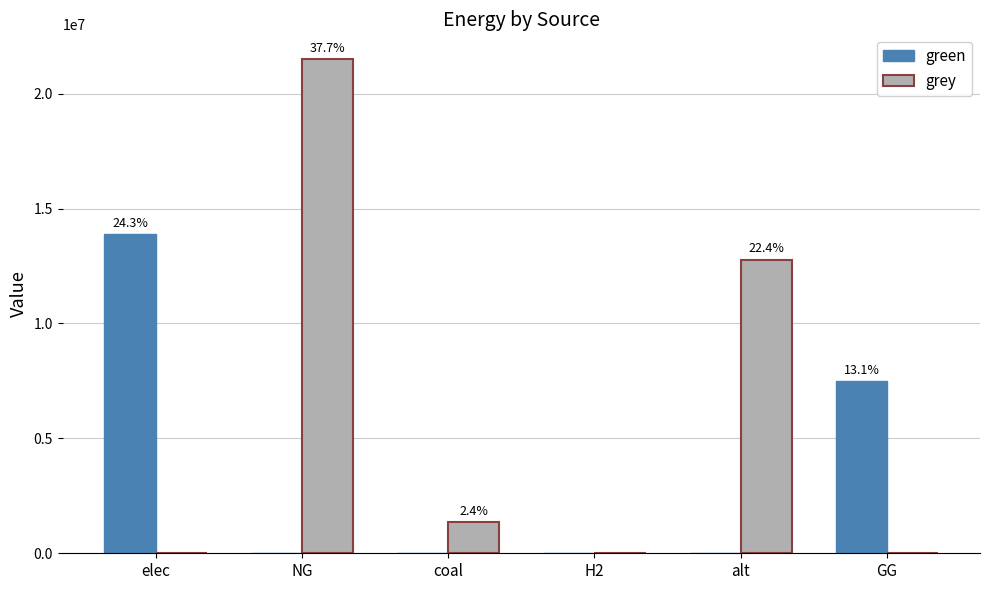

Are the bars grouped side by side (vs. stacked)?

Yes